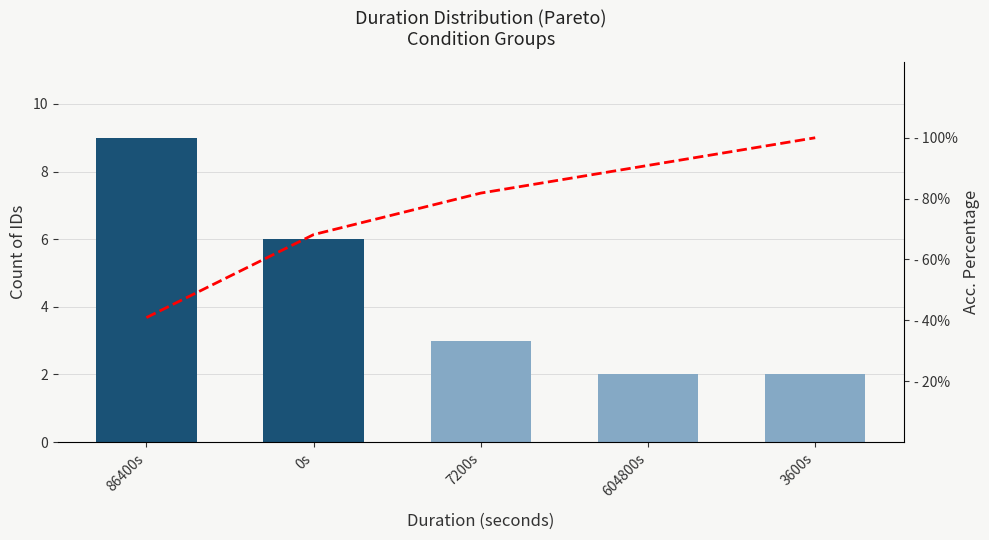

What is the value of the count bar at the 2nd from the left?

6.0